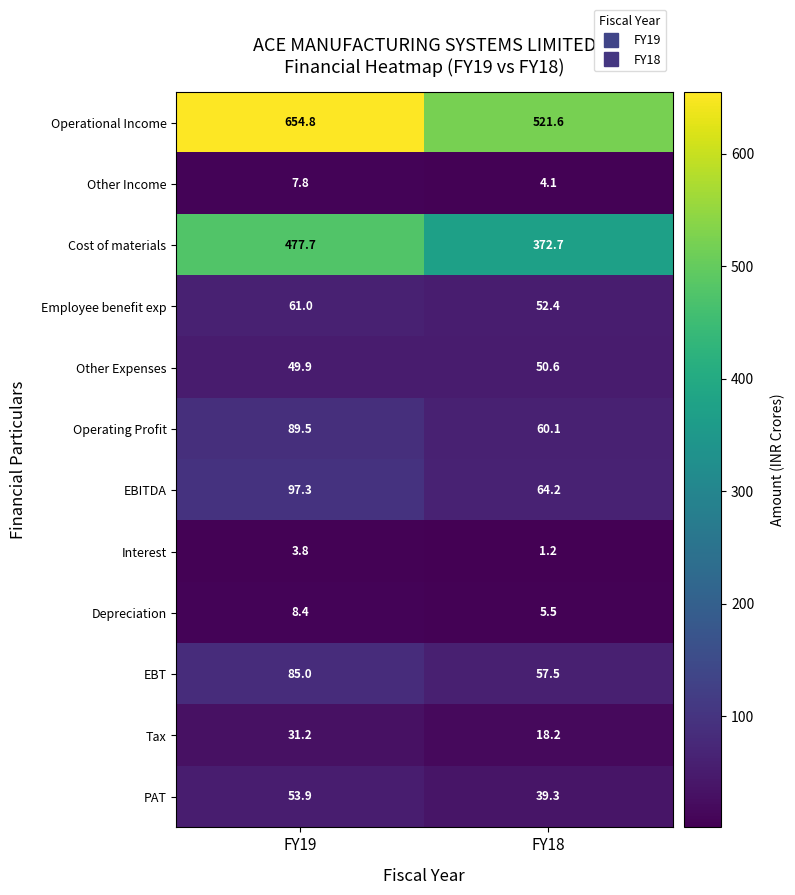

At which category is the sum across all series the highest?

FY19